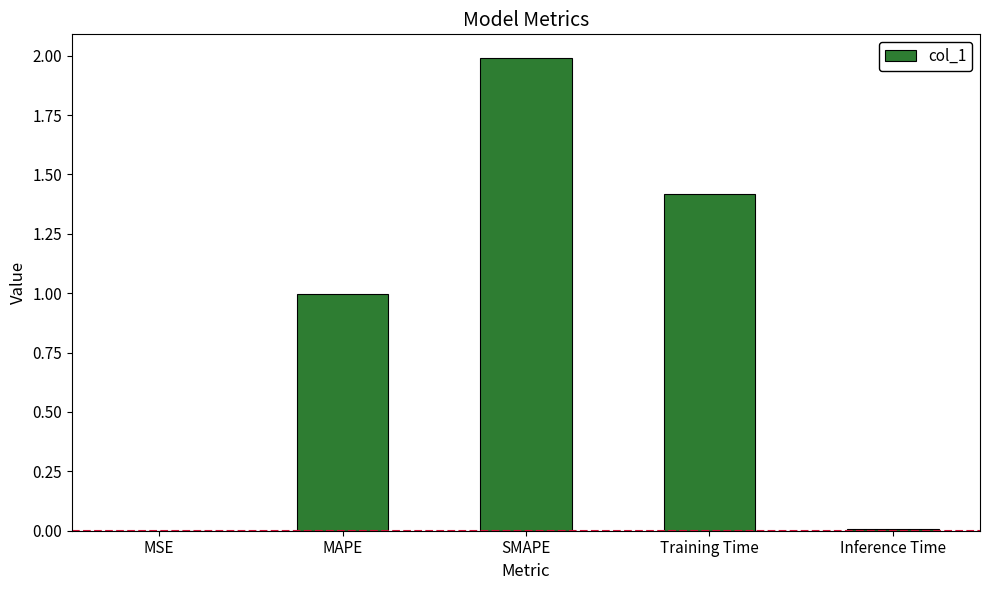

What is the maximum value shown in the chart?

2.0